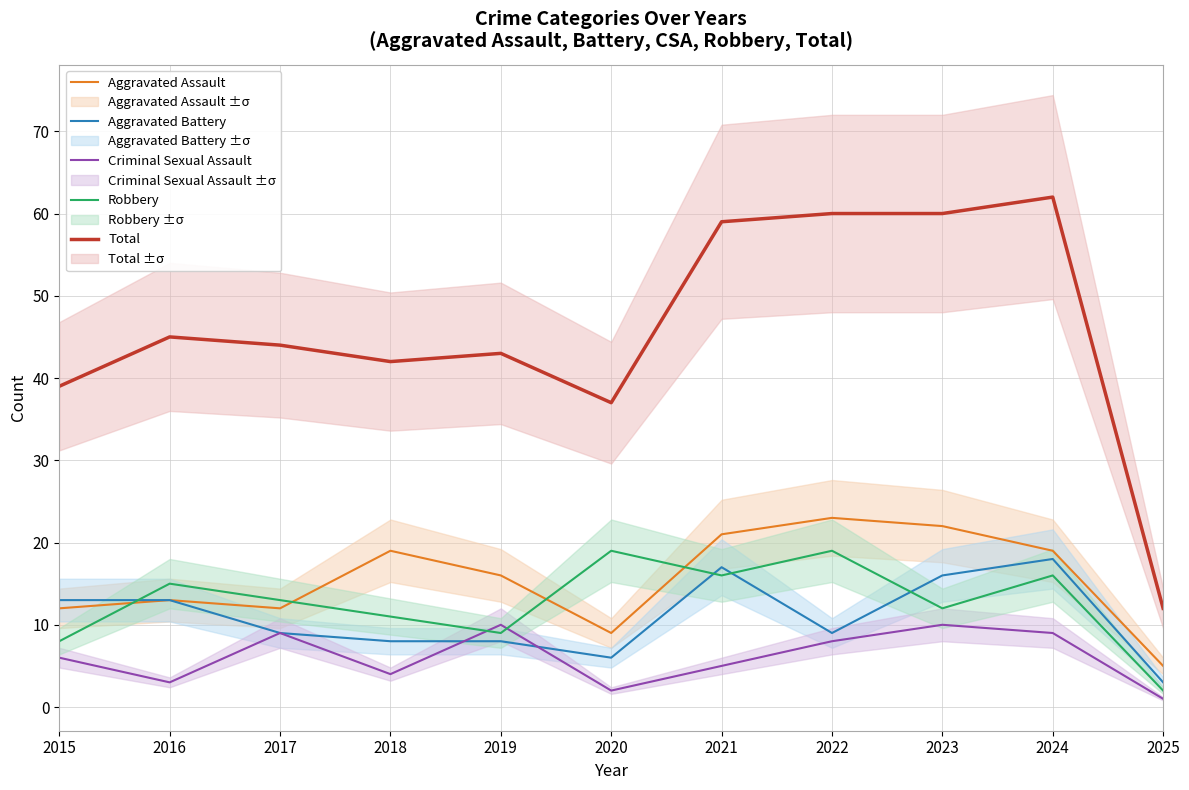

What are all the series names shown in the legend?

Aggravated Assault, Aggravated Battery, Criminal Sexual Assault, Robbery, Total